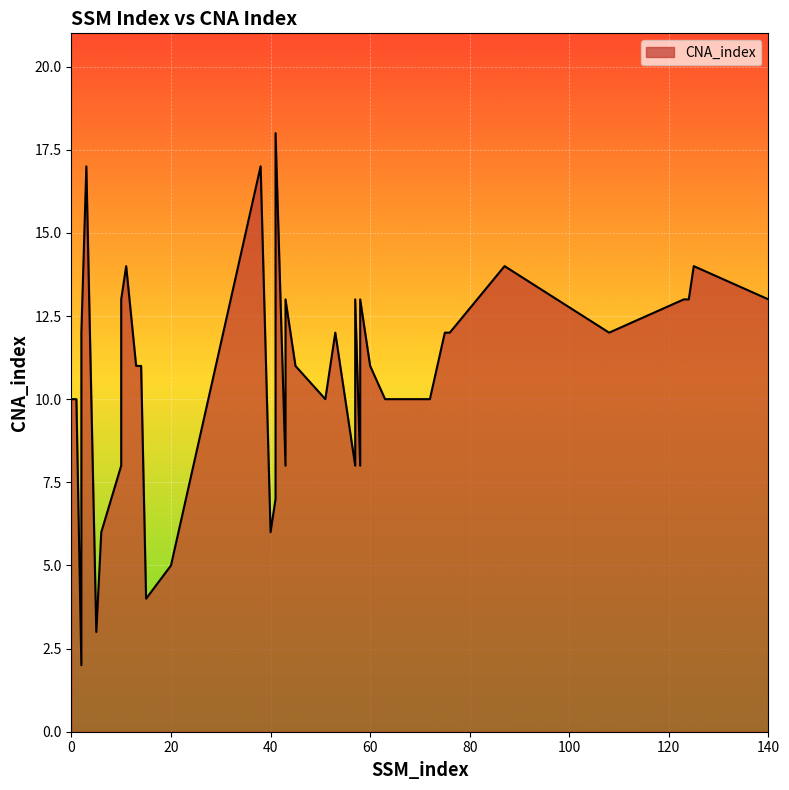

Where is the first local minimum?

2